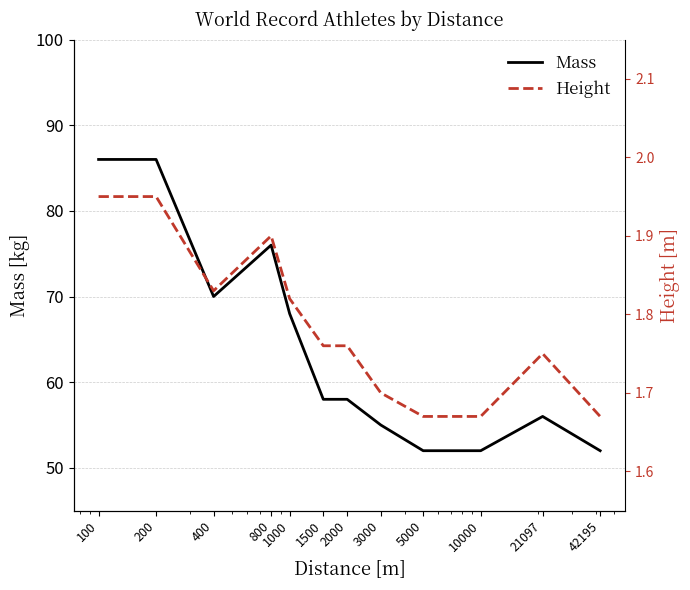

Where is Mass nearest to the value 69?

400